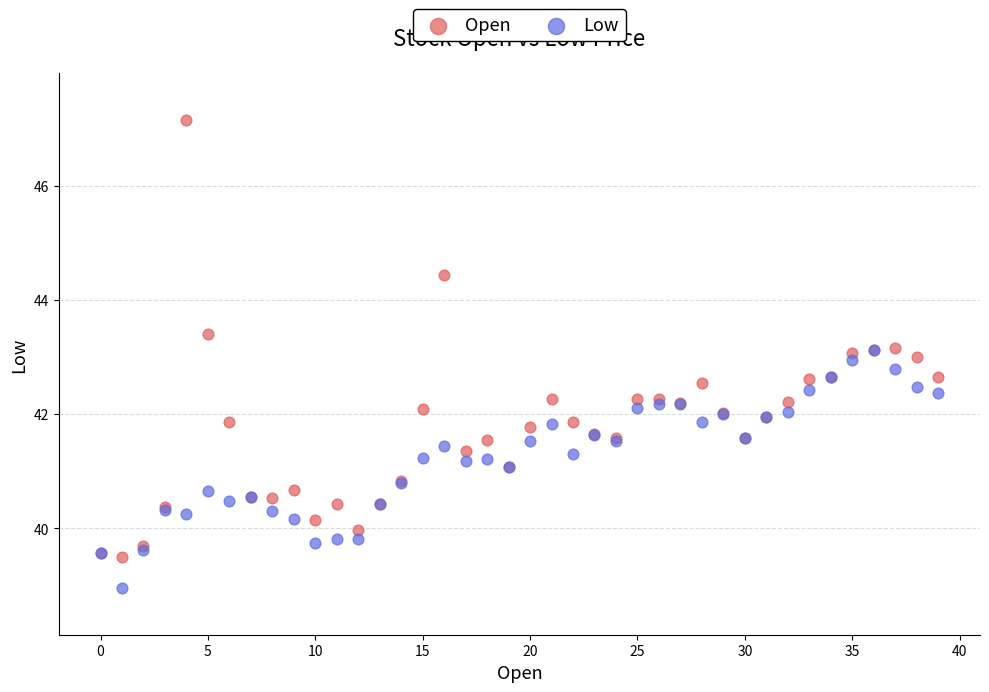

Which series has the widest spread of Y values?

Open